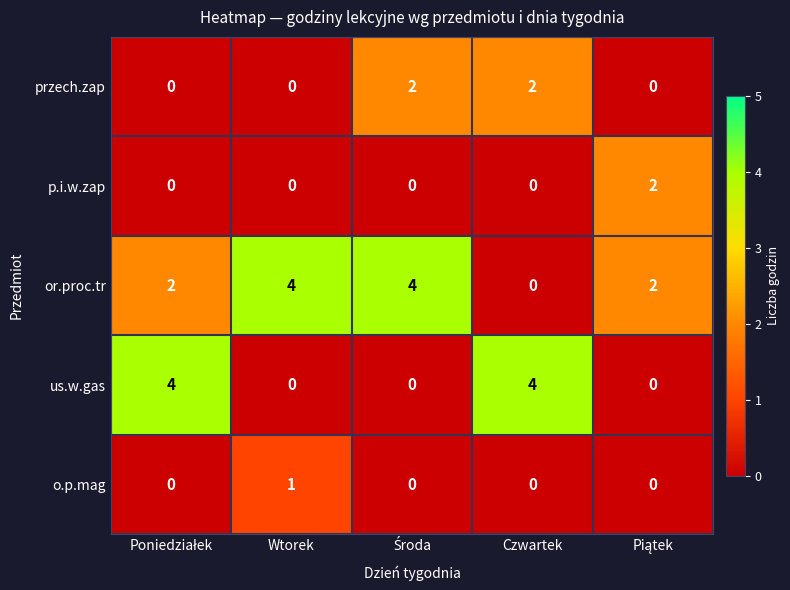

How many p.i.w.zap values are between 0 and 1?

4